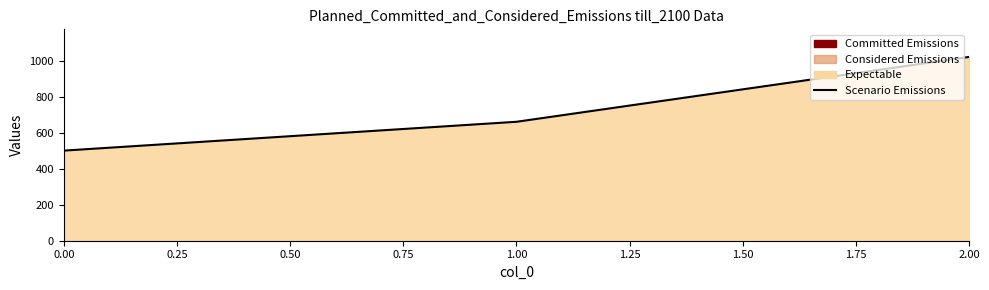

What is the difference between the maximum and minimum values?

520